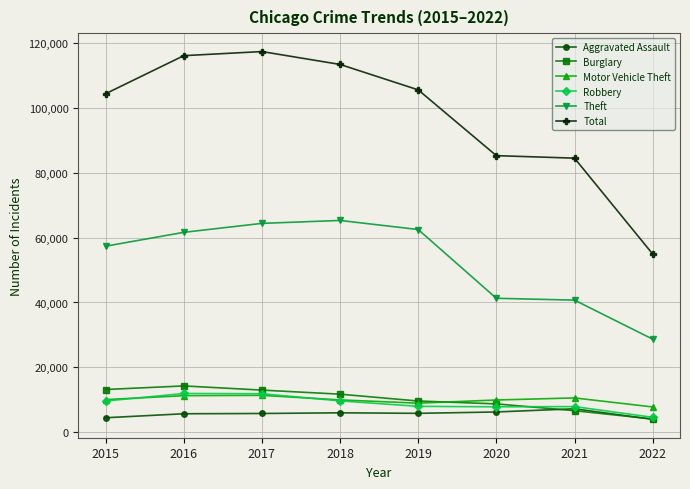

Which series has the largest range (max minus min)?

Total